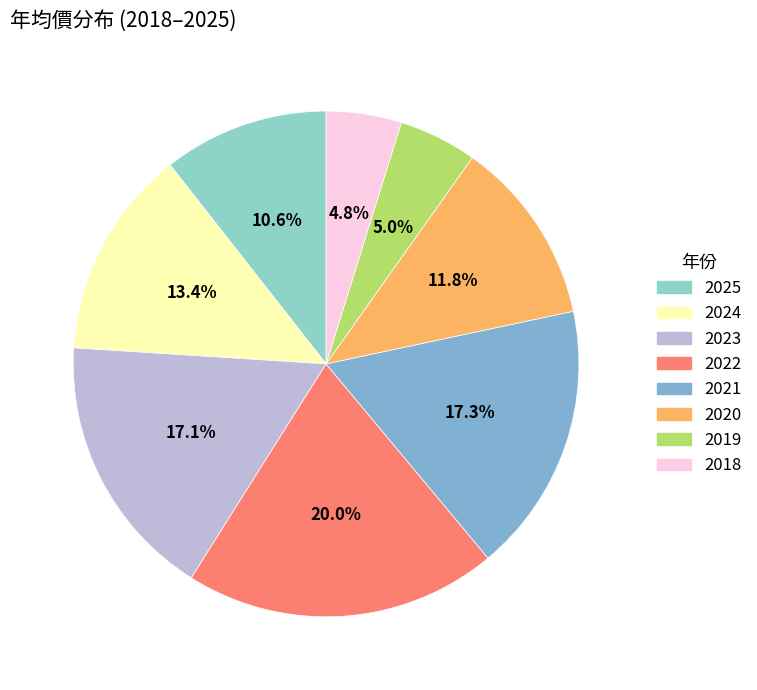

What is the ratio of the value at 2020 to the value at 2018?

2.5